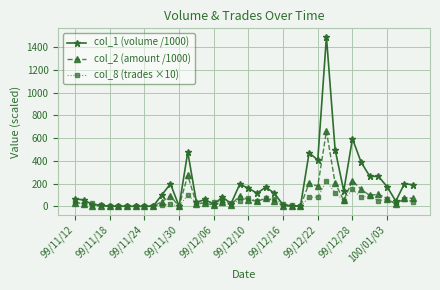

Which series has the widest spread of values?

col_1 (volume /1000)